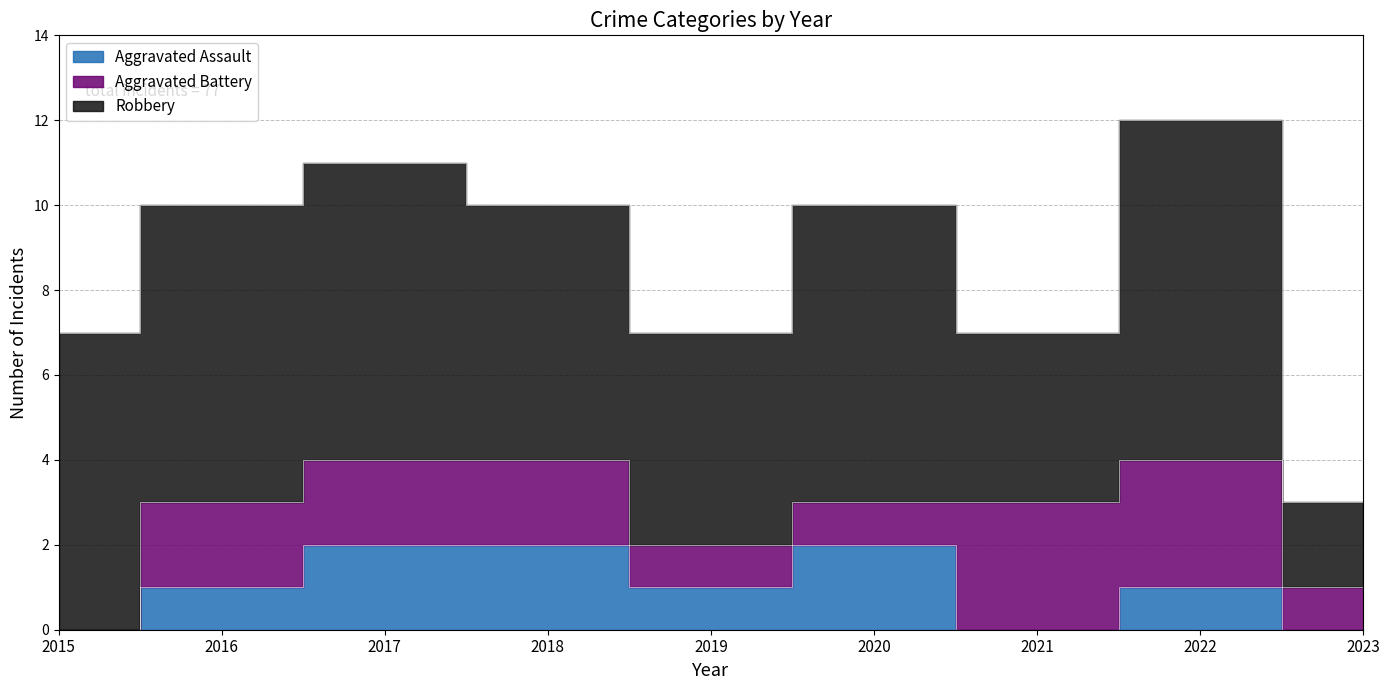

Between which two adjacent categories do Aggravated Assault and Aggravated Battery first intersect?

2020 and 2021